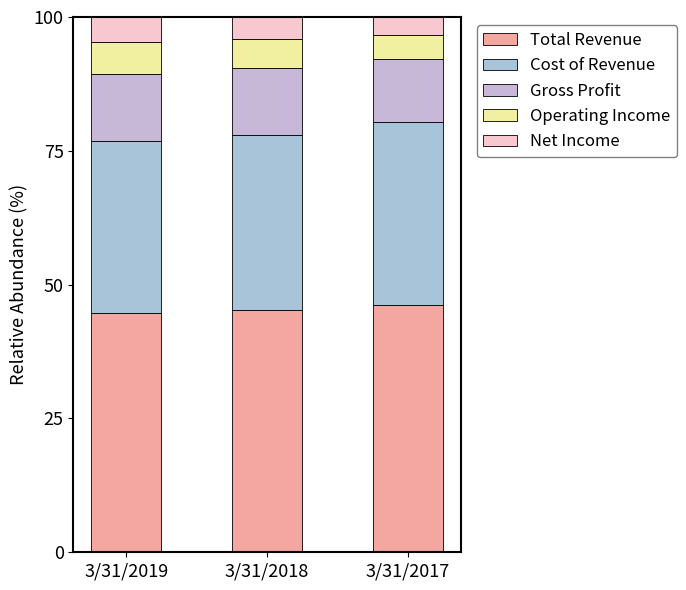

Are the bars horizontal?

No